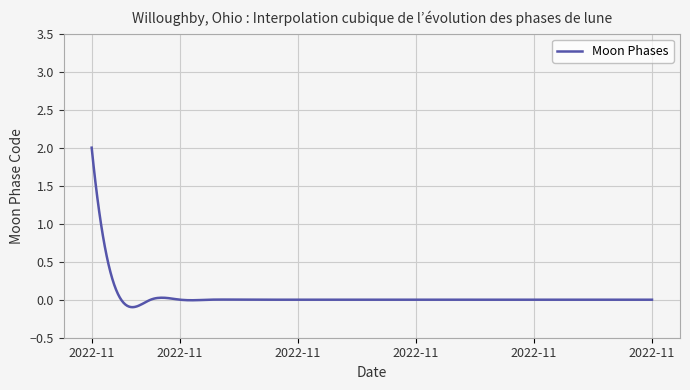

What is the maximum value shown in the chart?

2.0